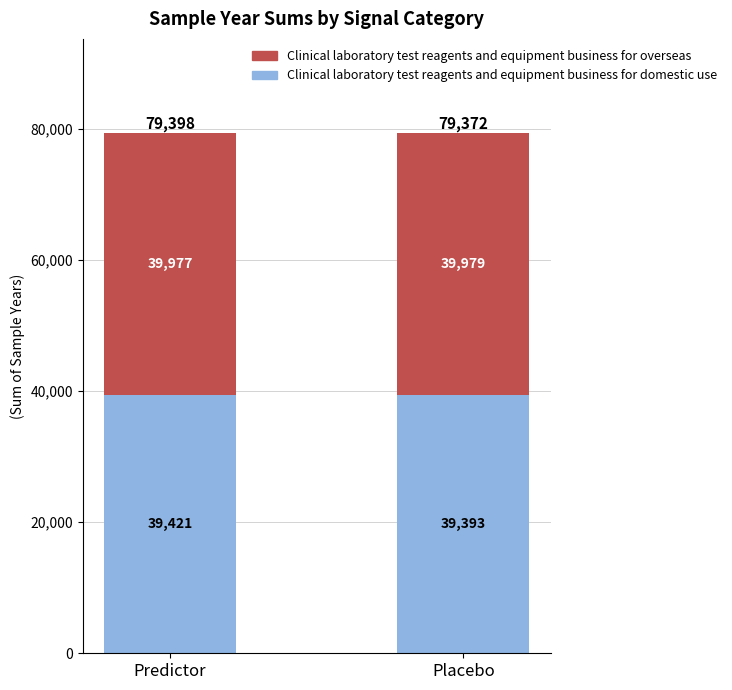

Reading right to left, what are the values for Clinical laboratory test reagents and equipment business for domestic use?

Placebo=39393	Predictor=39421